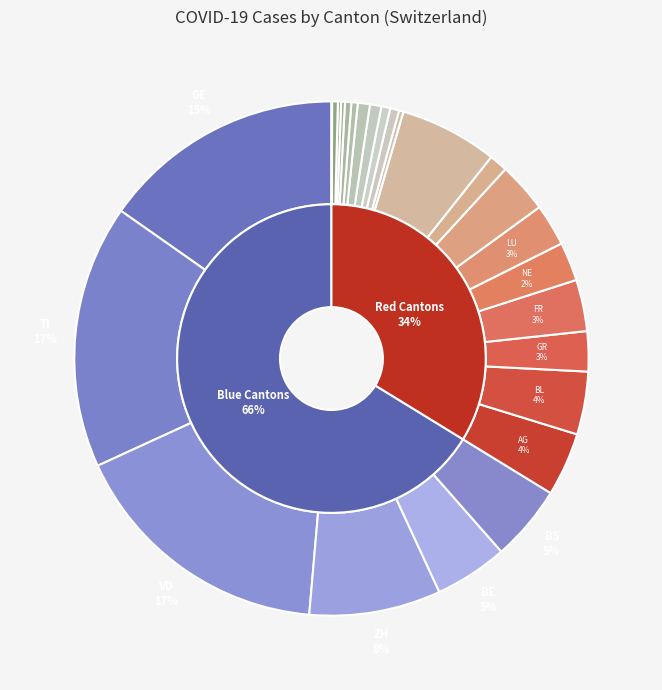

Does any single category account for the majority?

No